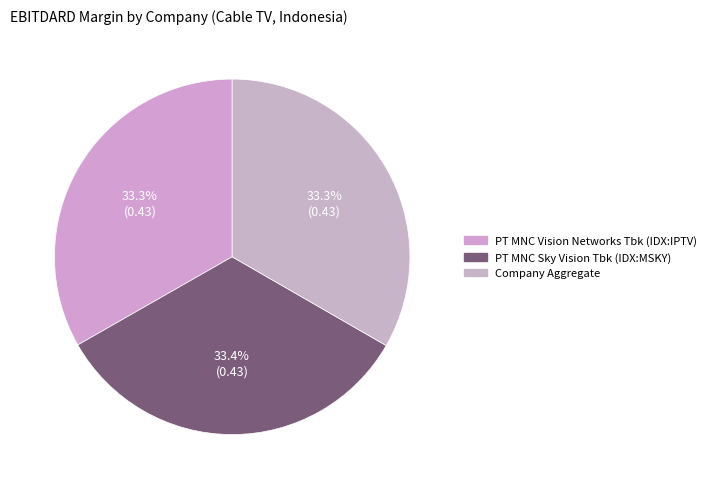

The PT MNC Vision Networks Tbk (IDX:IPTV) slice represents 33% of the pie. True or false?

True